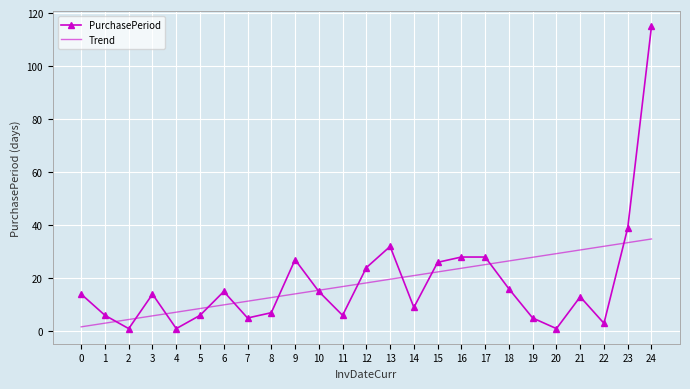

Rank the series at 14 from lowest to highest value.

PurchasePeriod, Trend